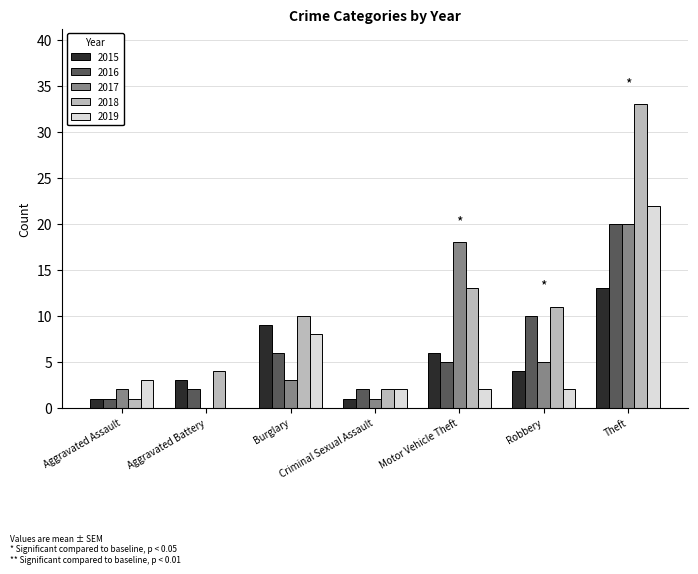

Which category has the highest value across all series?

Theft